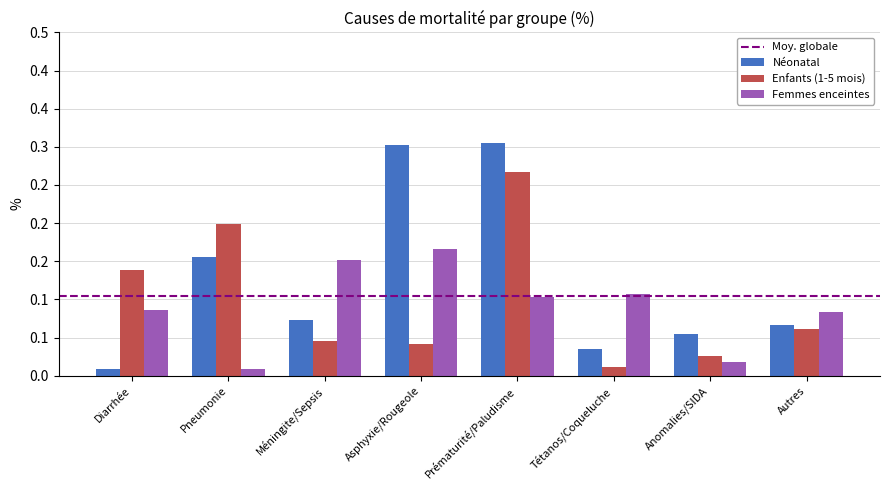

Does the chart contain any negative values?

No